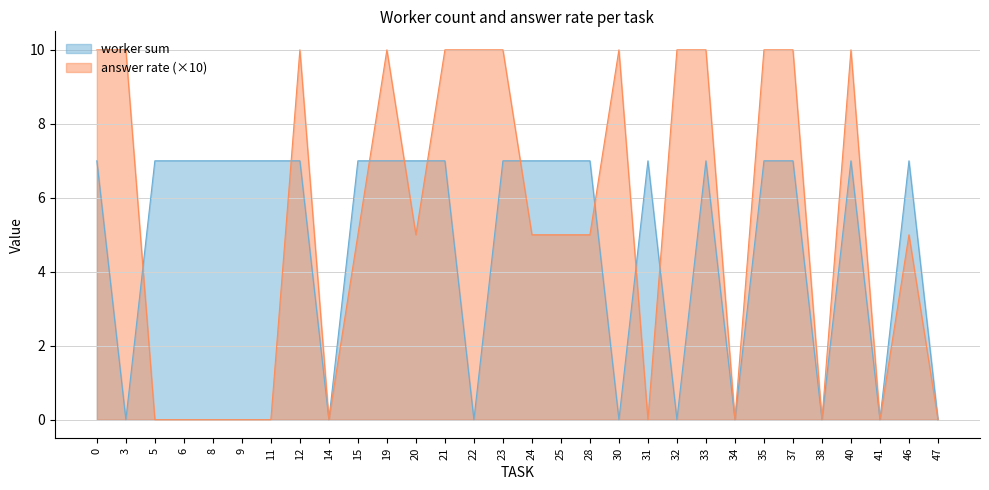

Which series has the widest spread of values?

answer rate (×10)